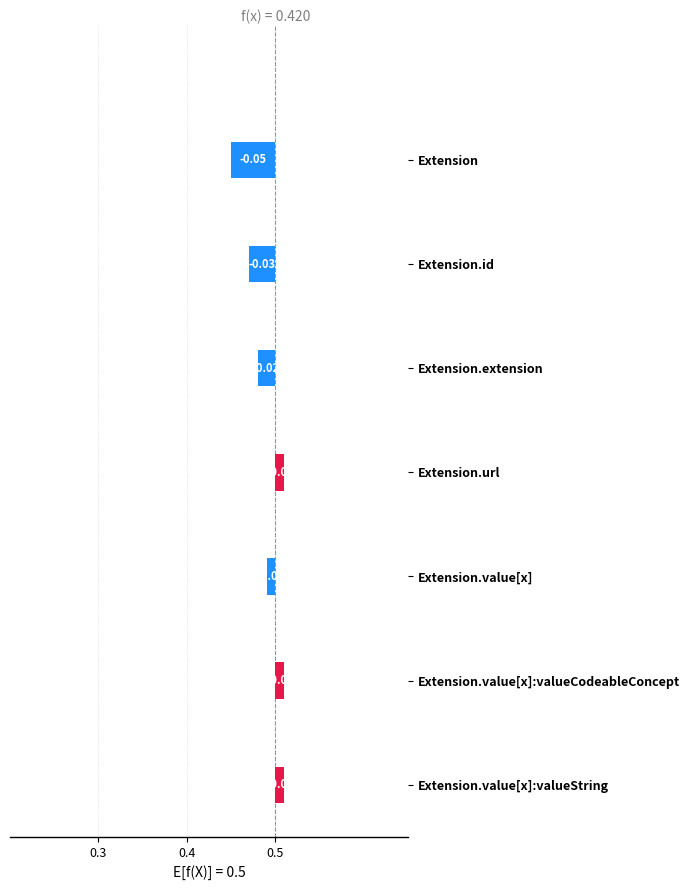

The Min series shows 1 at Extension.extension. True or false?

False